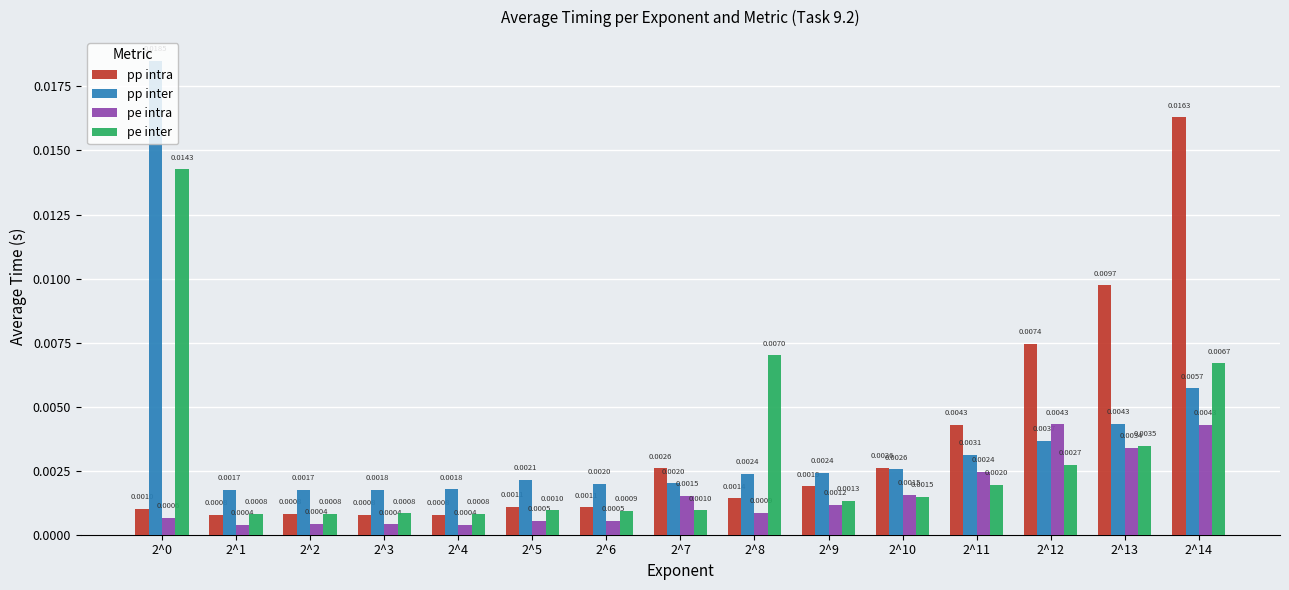

Which series has the largest range (max minus min)?

pp inter